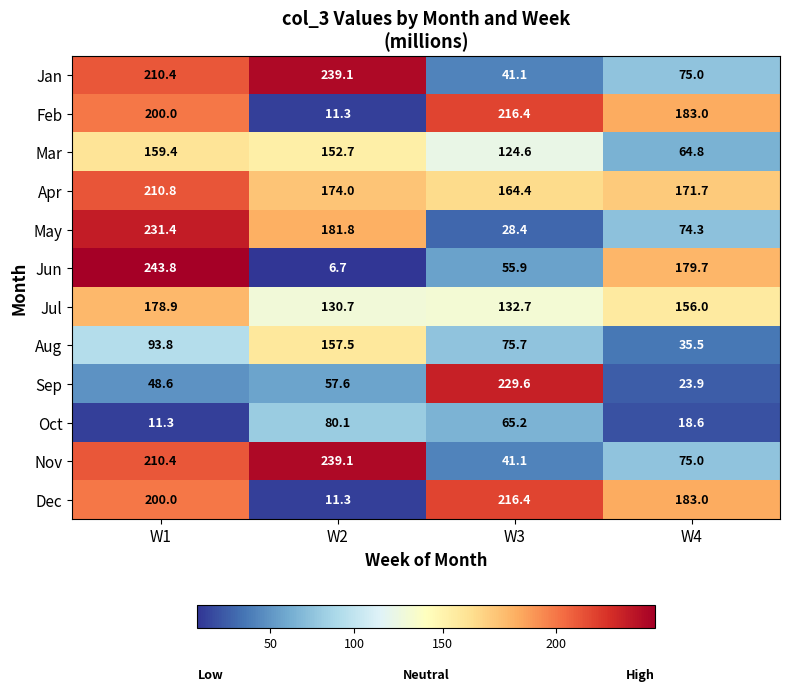

List the labels in order of Oct value, smallest first.

W1, W4, W3, W2